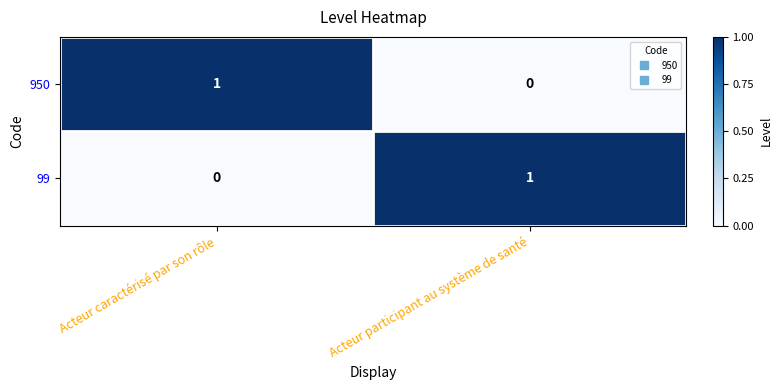

At which label is 99 closest to 0?

Acteur caractérisé par son rôle